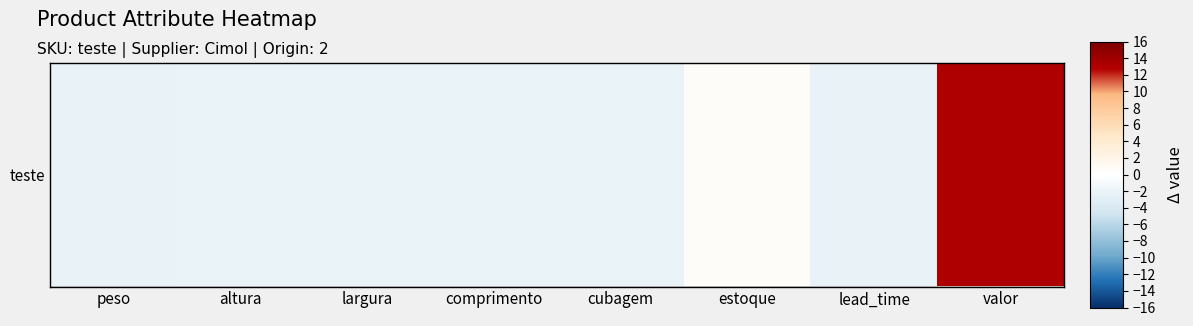

Count the number of values greater than -2.

2